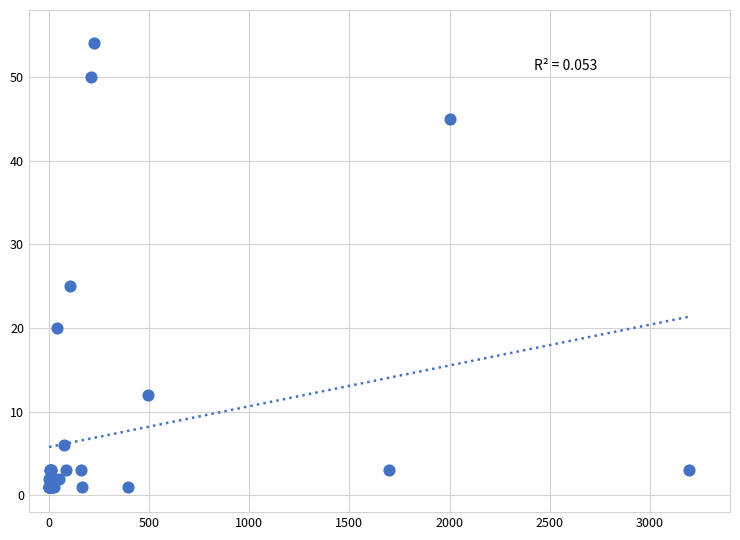

What Y value in the scatter plot is closest to 27?

25